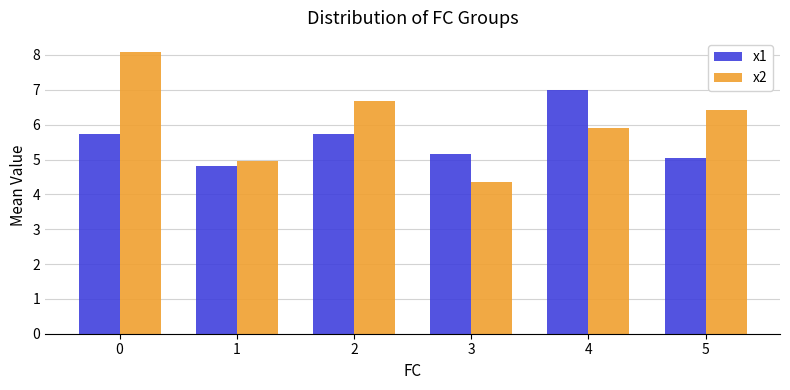

Which series has the largest total across all categories?

x2